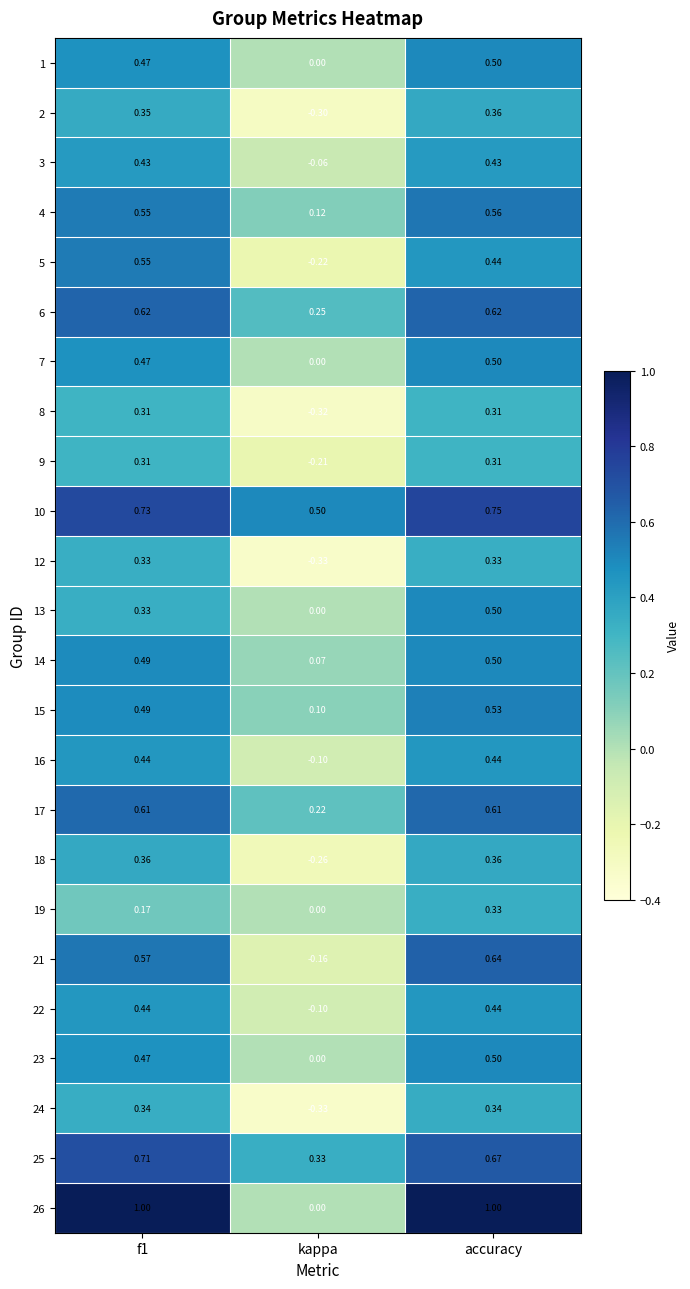

At which category does the chart reach its minimum across all series?

kappa